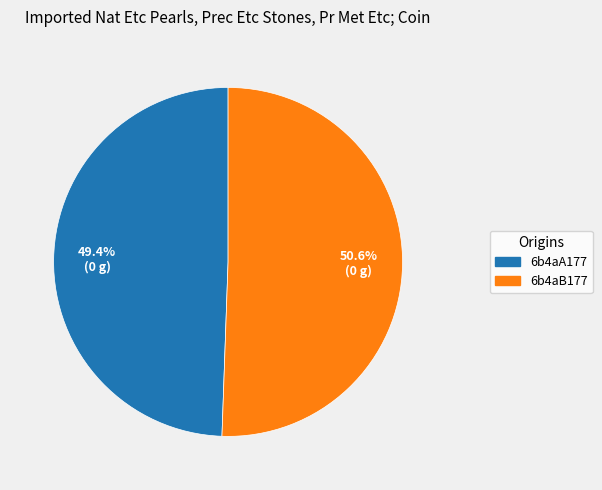

Between 6b4aA177 and 6b4aB177, which is larger?

6b4aB177